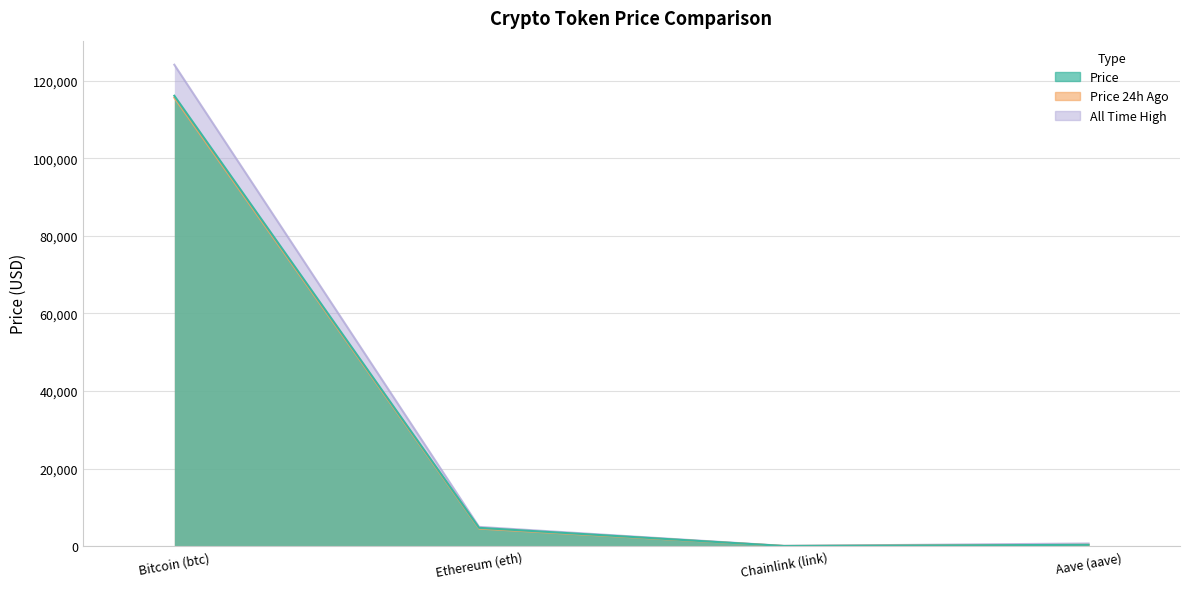

Which series has the largest range (max minus min)?

allTimeHigh